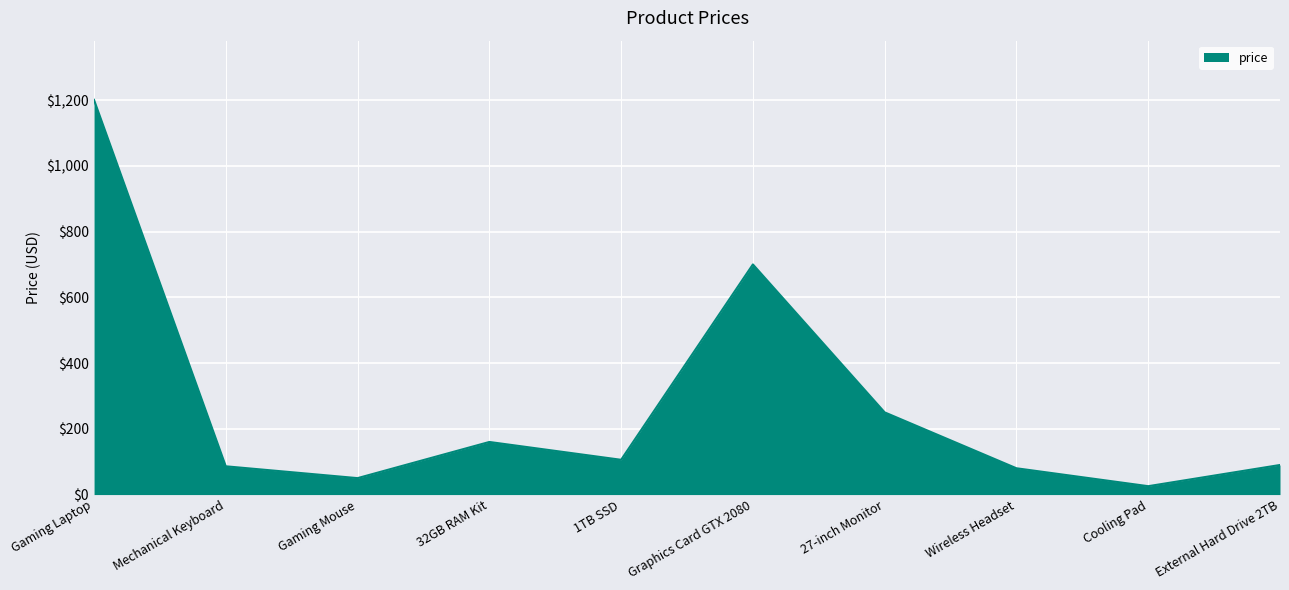

Is it true that the value at Gaming Mouse is 50.0?

True